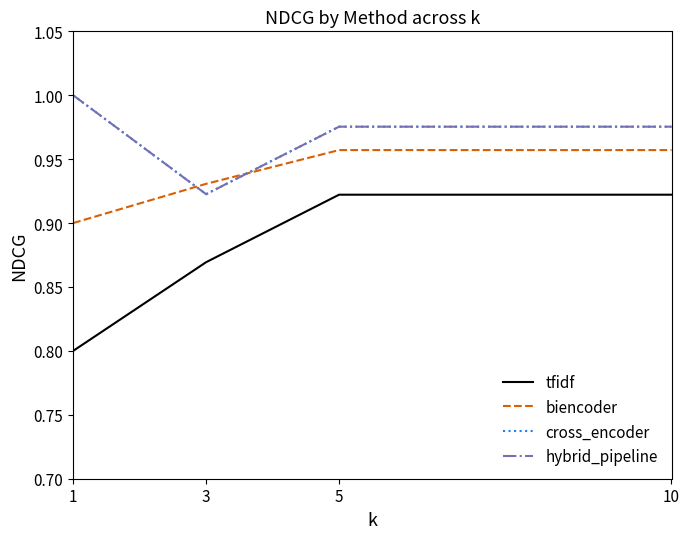

True or false: biencoder has a value of 0.9 at 1.

True